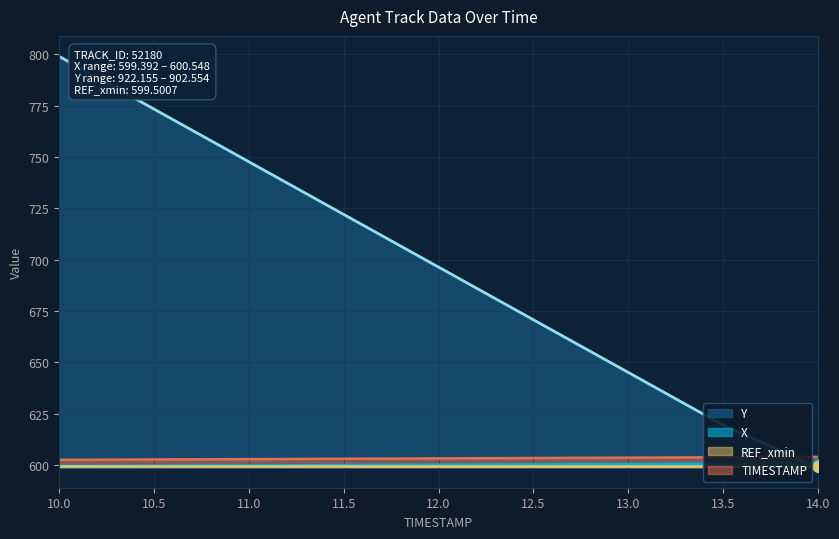

Which series has the largest total across all categories?

Y